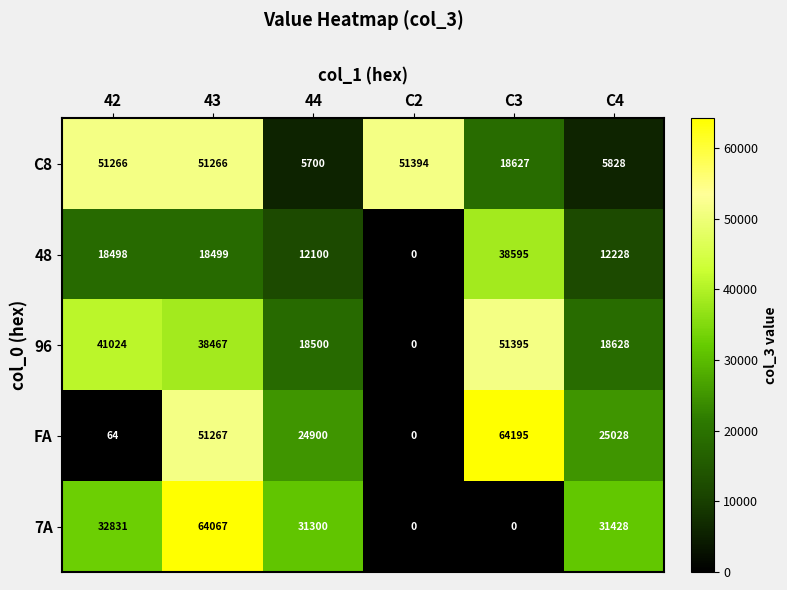

Which series has the largest range (max minus min)?

FA